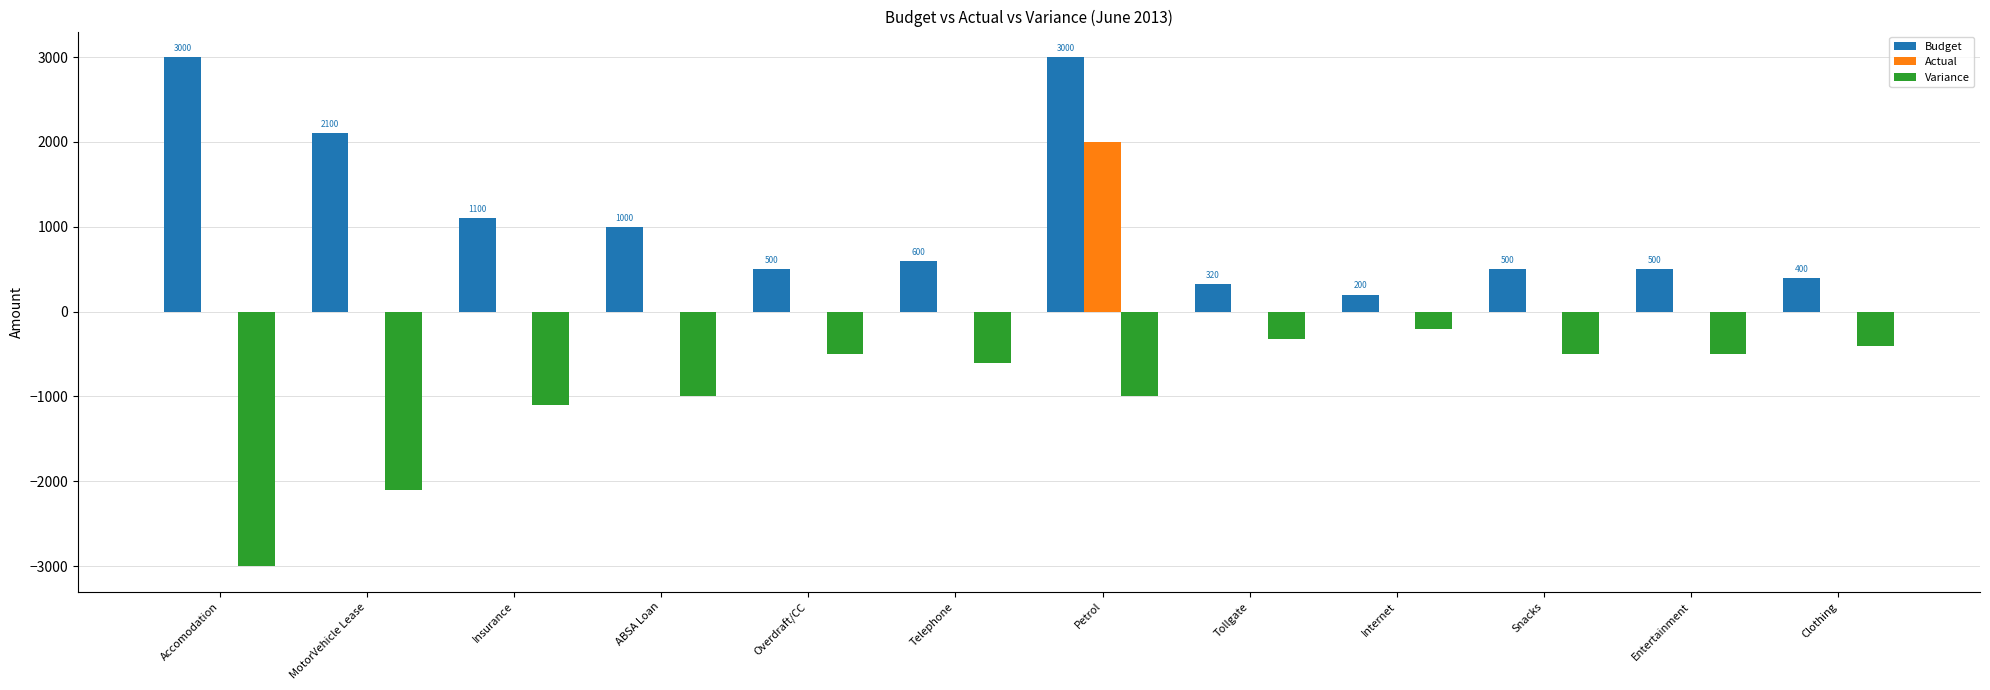

Read the Budget value at ABSA Loan.

1000